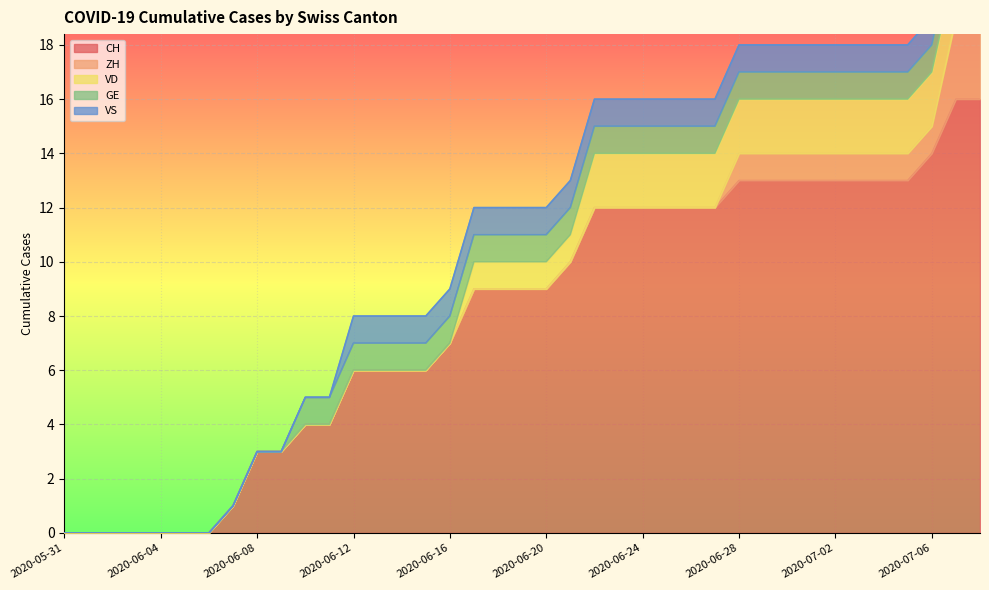

What is the difference between the highest and lowest values at 2020-07-04?

12